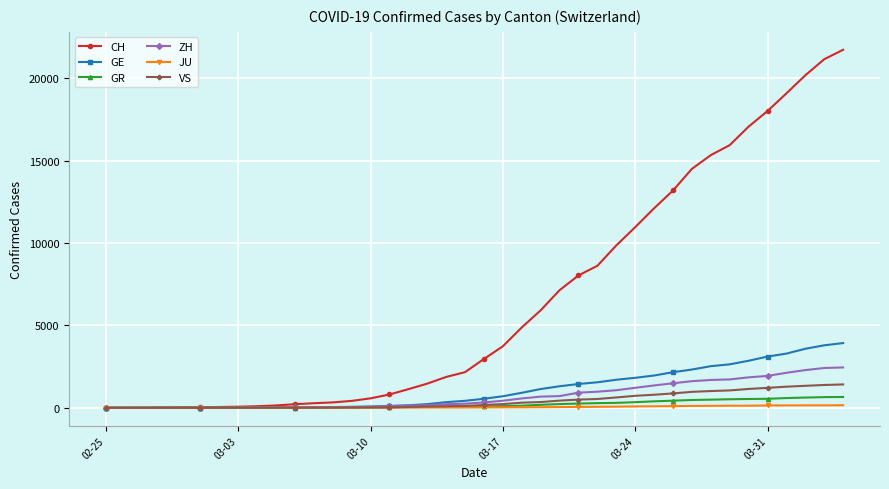

What is the difference between the maximum and minimum values in the ZH series?

2450